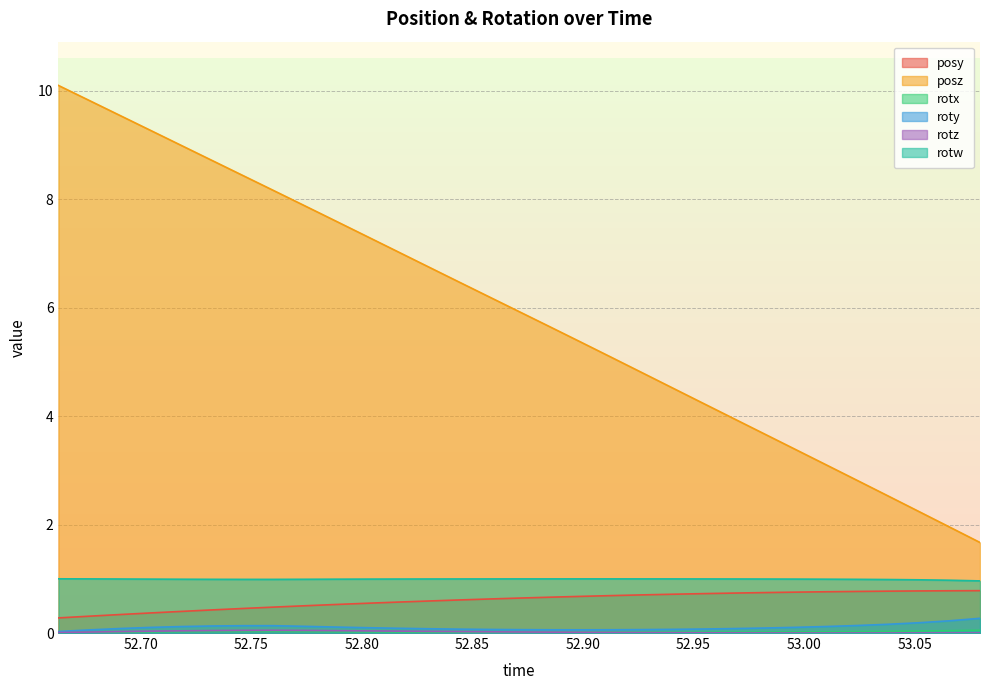

What is the minimum value for posy?

0.3